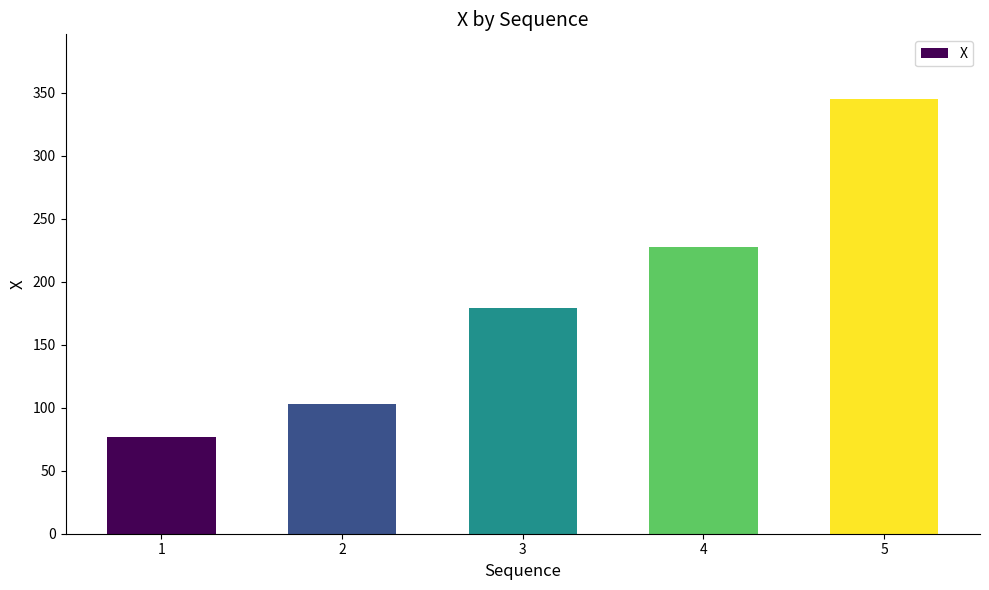

Reading right to left, transcribe all the data shown in this chart.

5=344.5	4=227.2	3=179.3	2=103.3	1=76.8